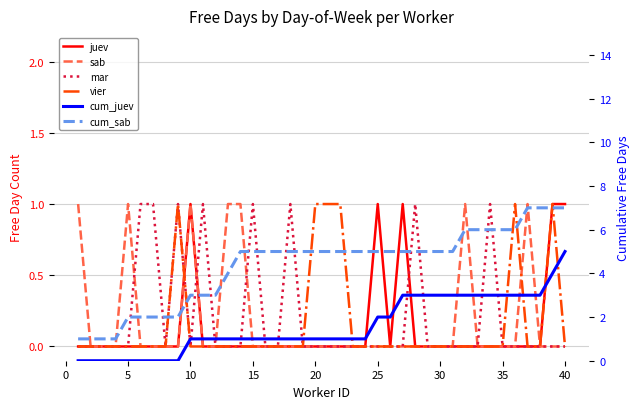

Count the vier values in the range 0 to 1.

40